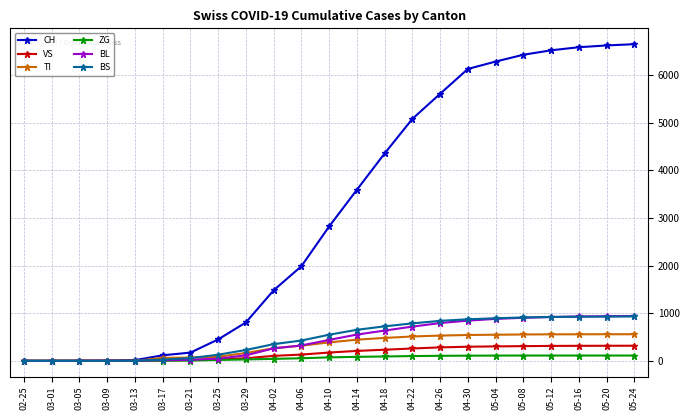

The value of BL at 04-26 is 1393. True or false?

False